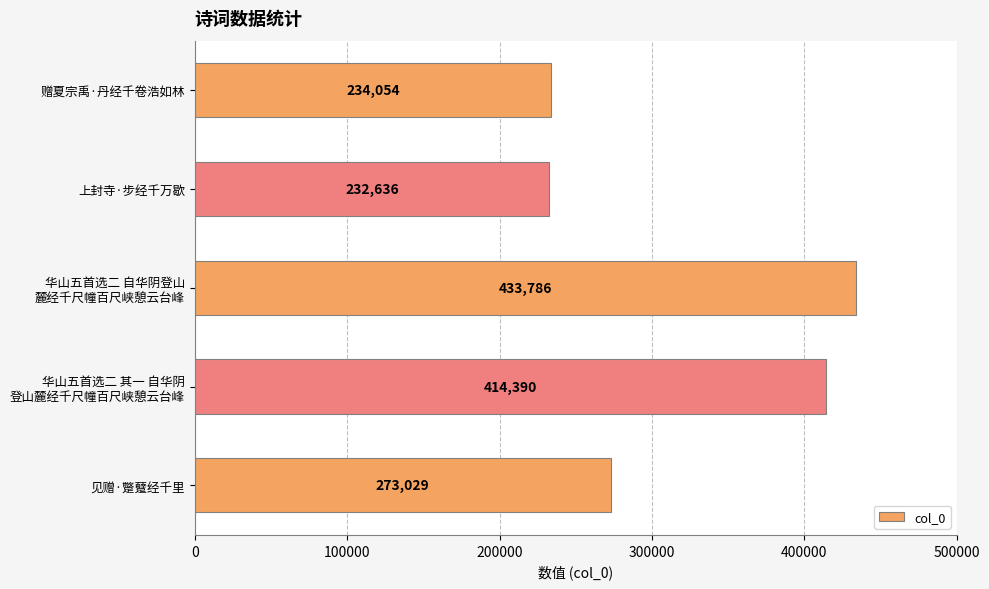

What is the maximum value shown in the chart?

433786